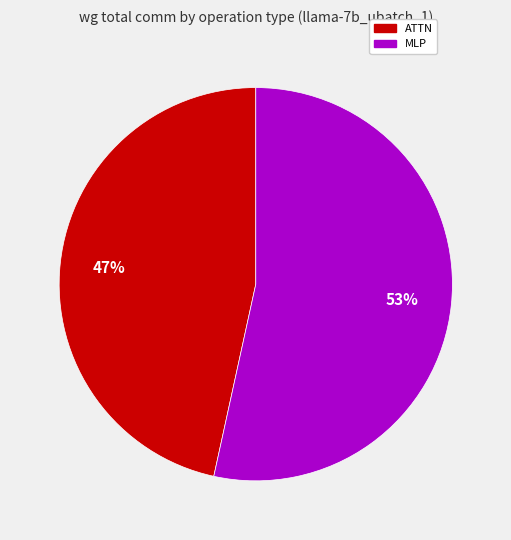

To the nearest percent, what is the average slice percentage?

50%